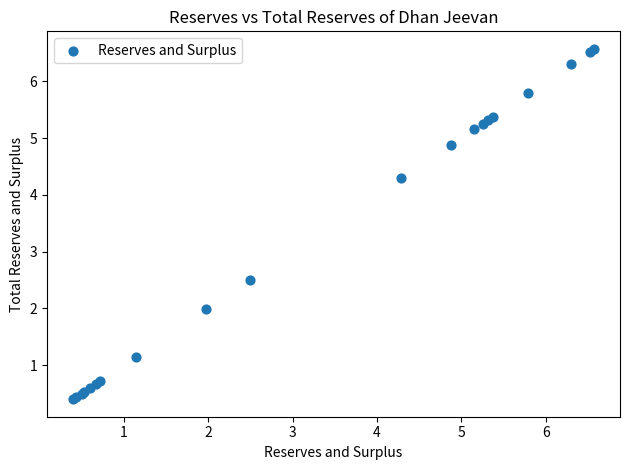

What Y value in the scatter plot is closest to 3?

2.5